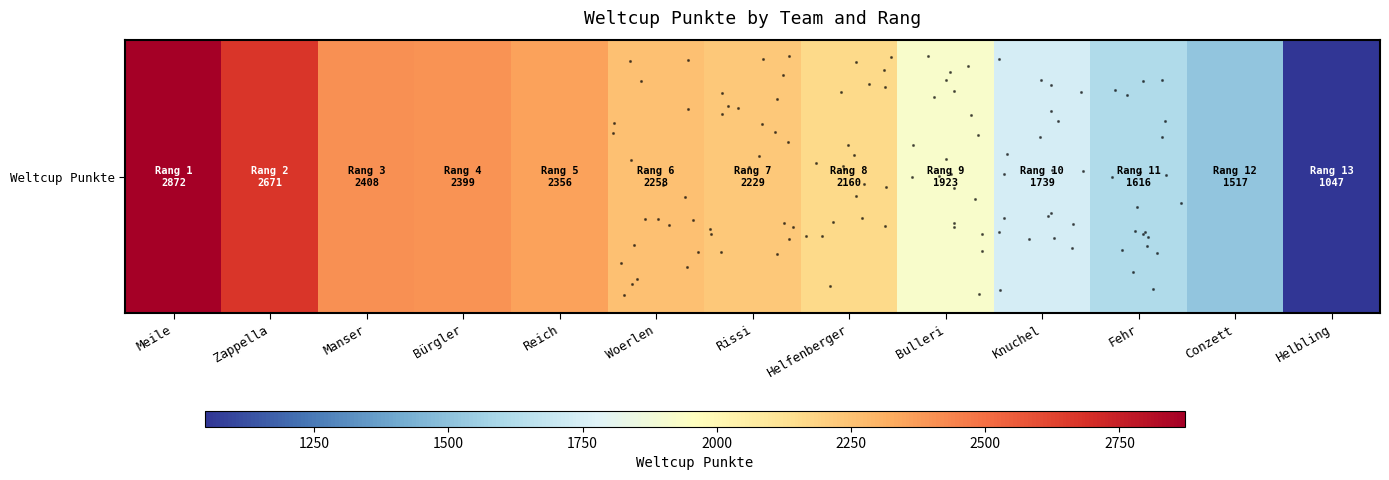

Which category has the lowest value across all series?

Helbling